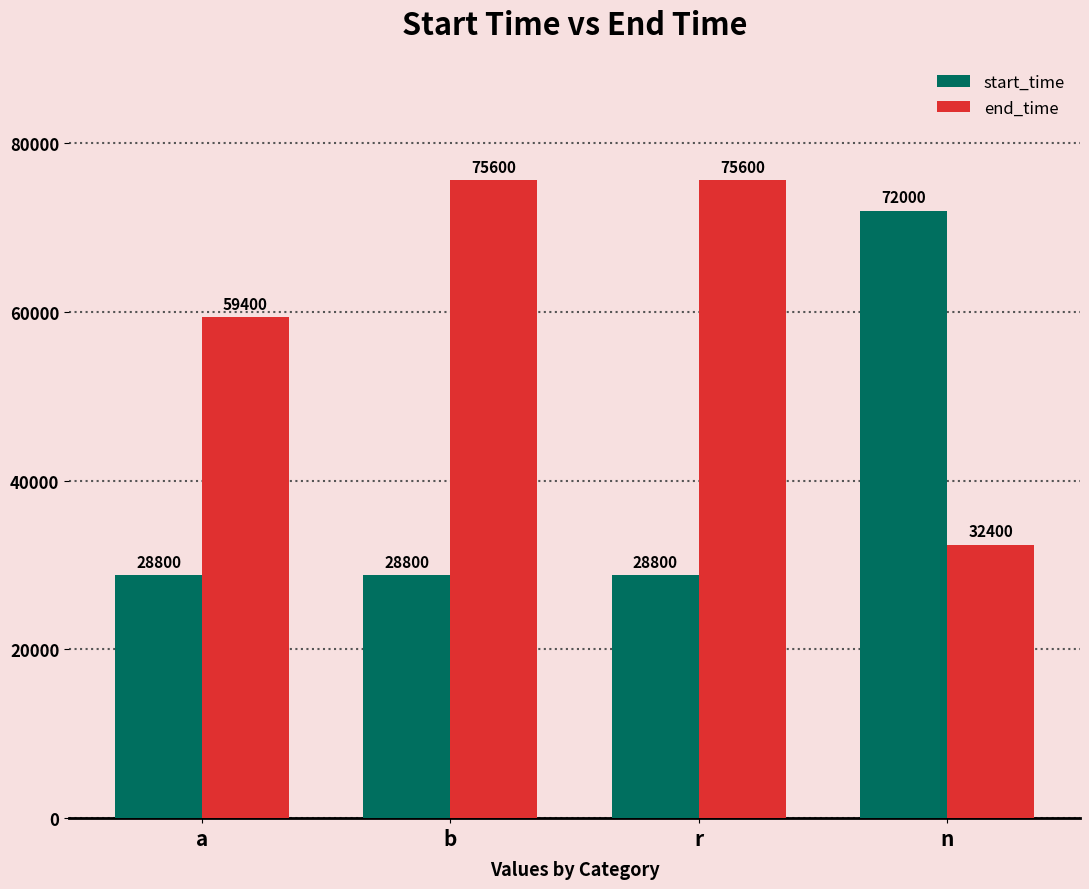

At n, list the series in order from smallest to largest.

end_time, start_time